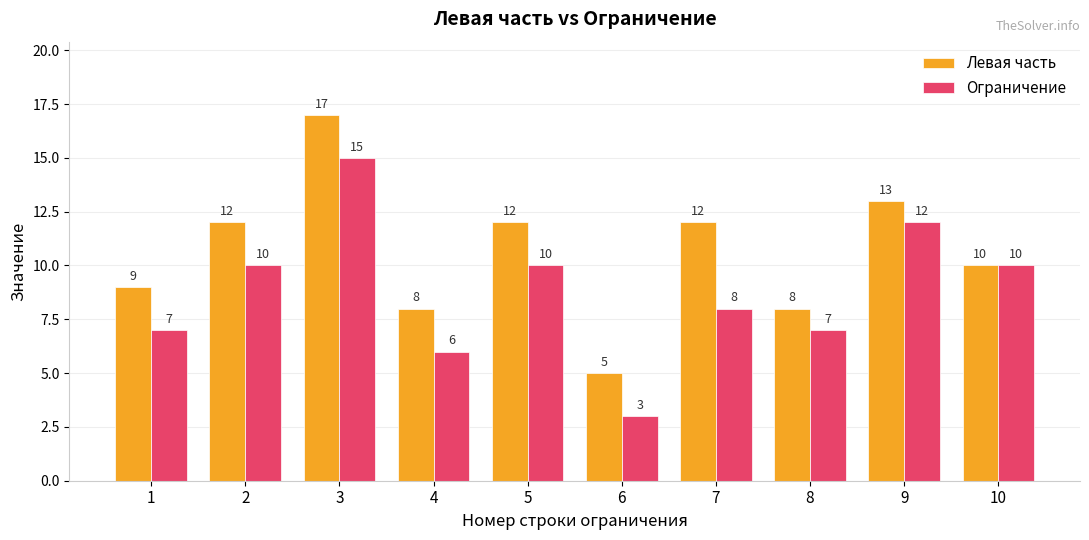

True or false: Левая часть has a value of 20 at 9.

False